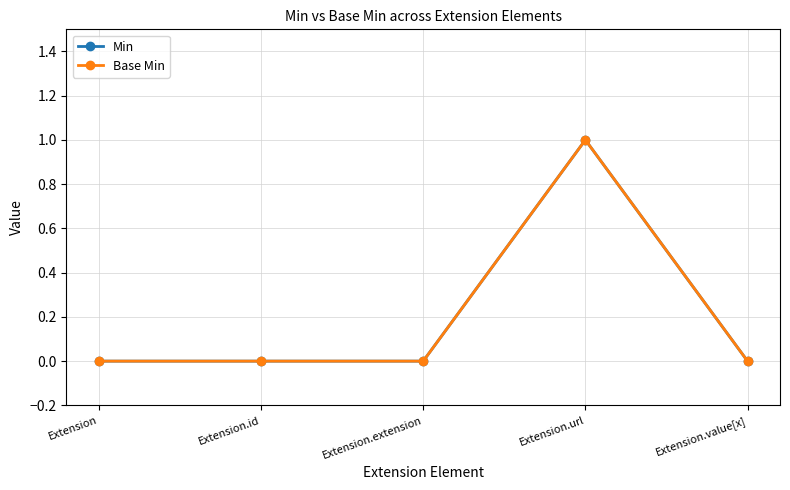

How many Min values are between 0 and 1?

5